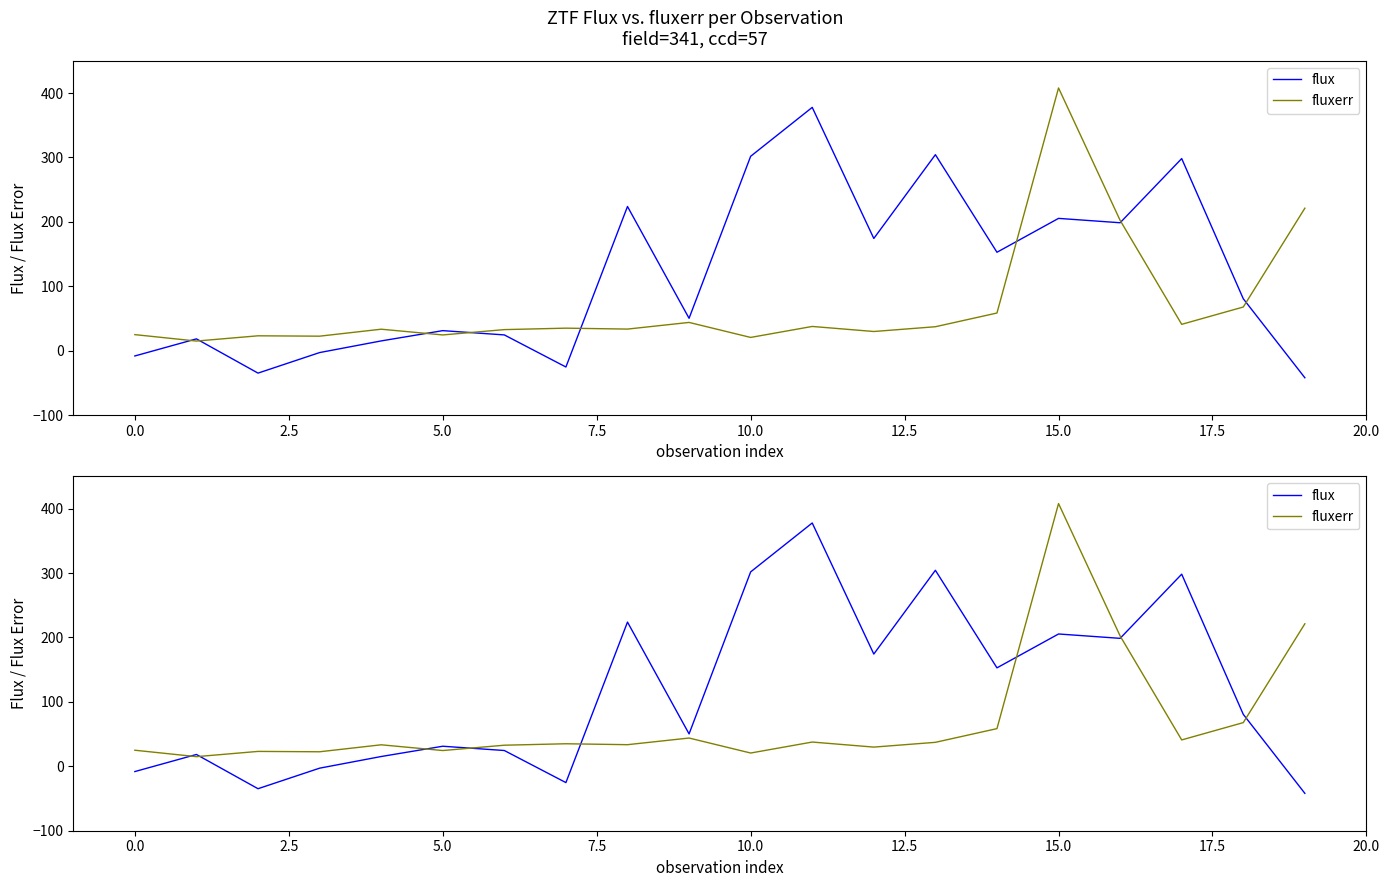

What is the maximum value shown in the chart?

407.8